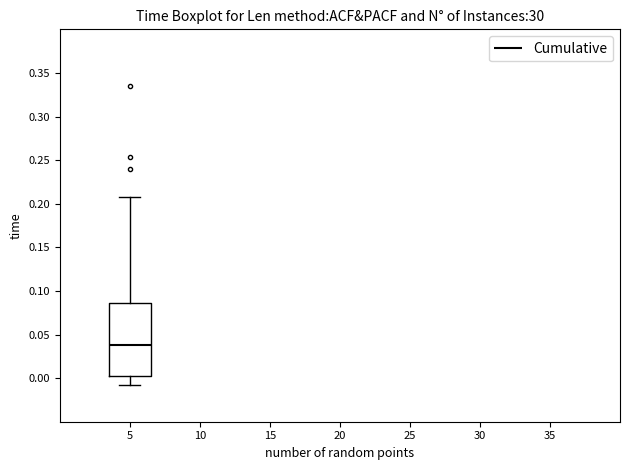

Read this box plot against the y-axis: the position of the median line, the range covered by the box, and the ends of both whiskers. The values are not printed on the chart, so give them approximately, as read against the axis.

median 0.040, box 0.000 to 0.085, whiskers -0.010 to 0.210